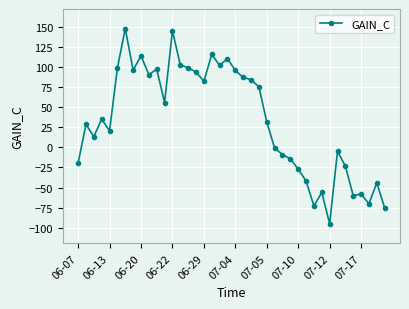

True or false: the data has more than 0 interior local peaks.

True